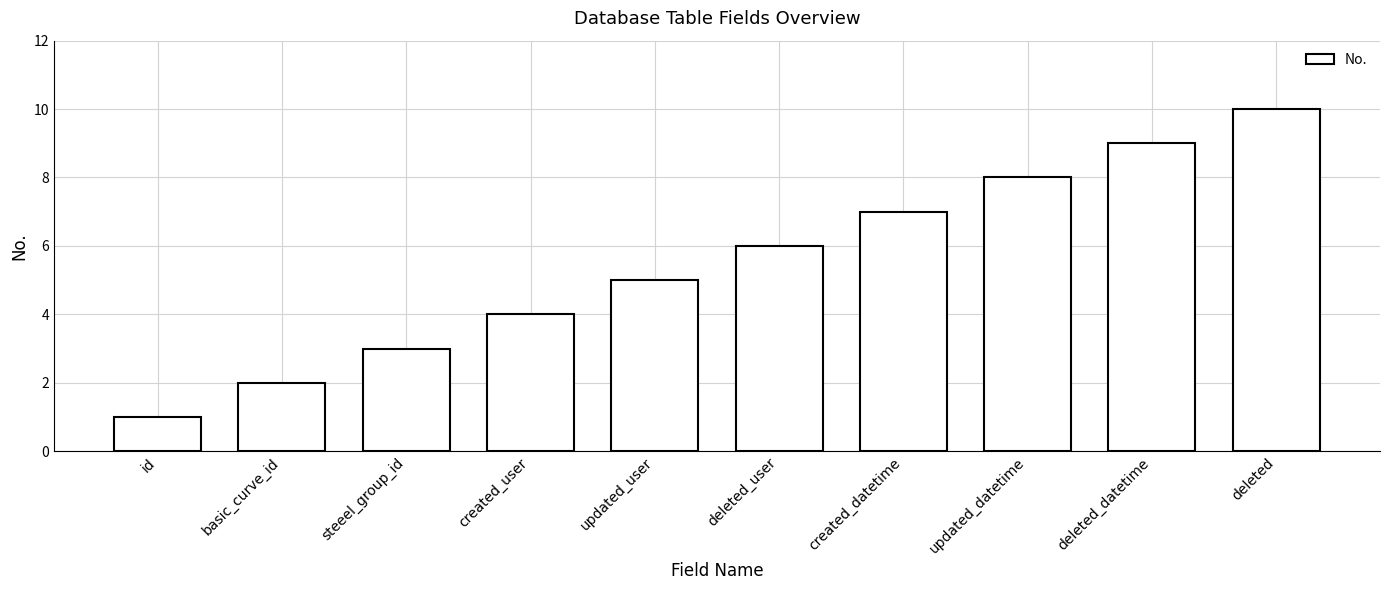

Is it true that the value at updated_datetime is 4?

False